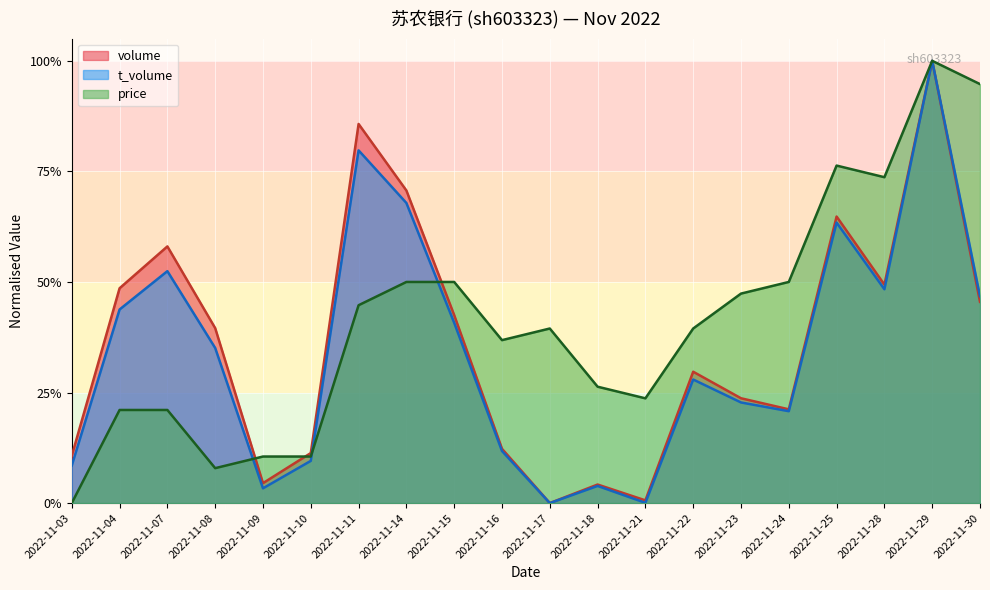

Does the chart display data point markers on the line(s)?

No